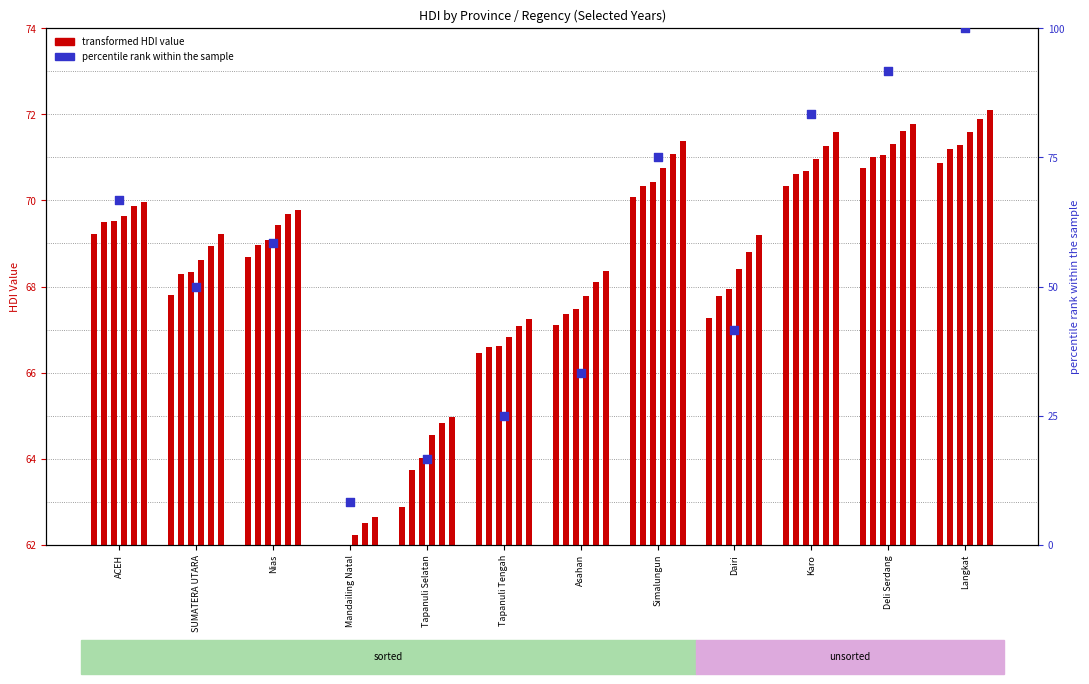

What is the ratio of the value at ACEH to the value at Deli Serdang?

0.7